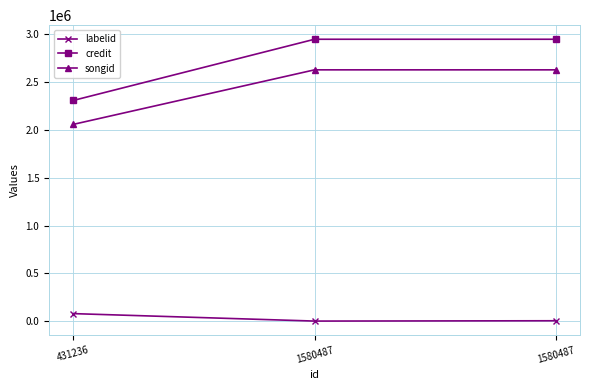

What is the total value across all series at 431236?

4444891